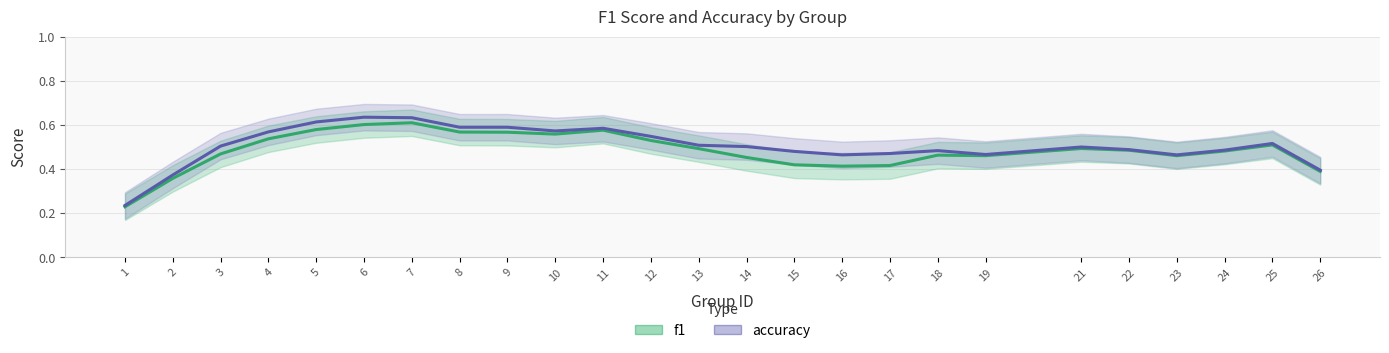

True or false: accuracy and f1 cross at least once.

False